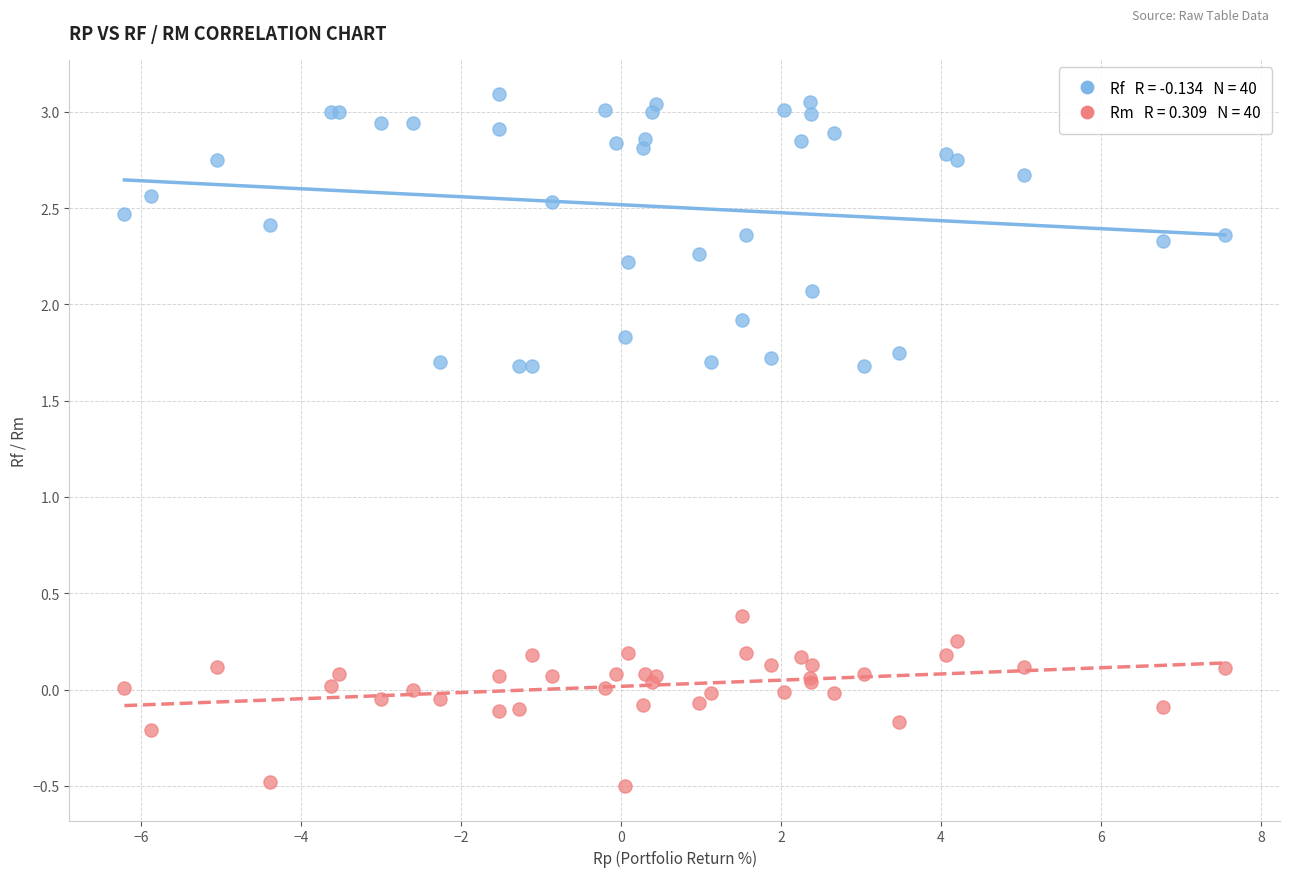

Across all series, what Y value is closest to 1?

0.4